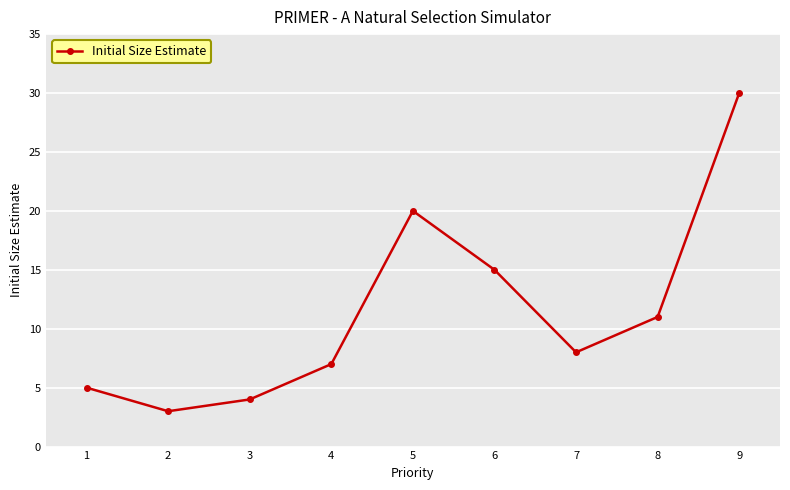

Which has a higher value, 8 or 3?

8